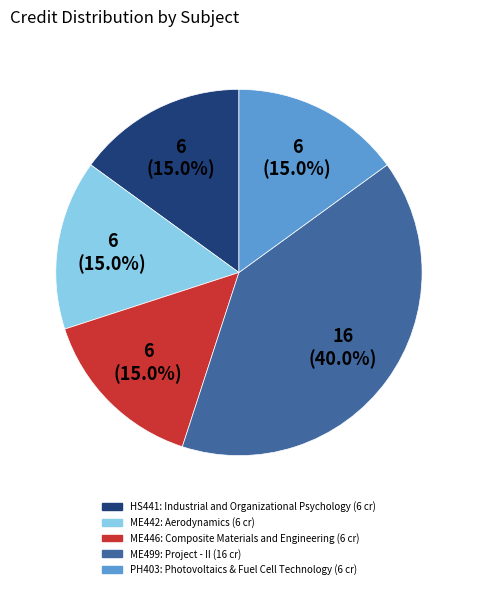

Is there a majority slice in this chart?

No